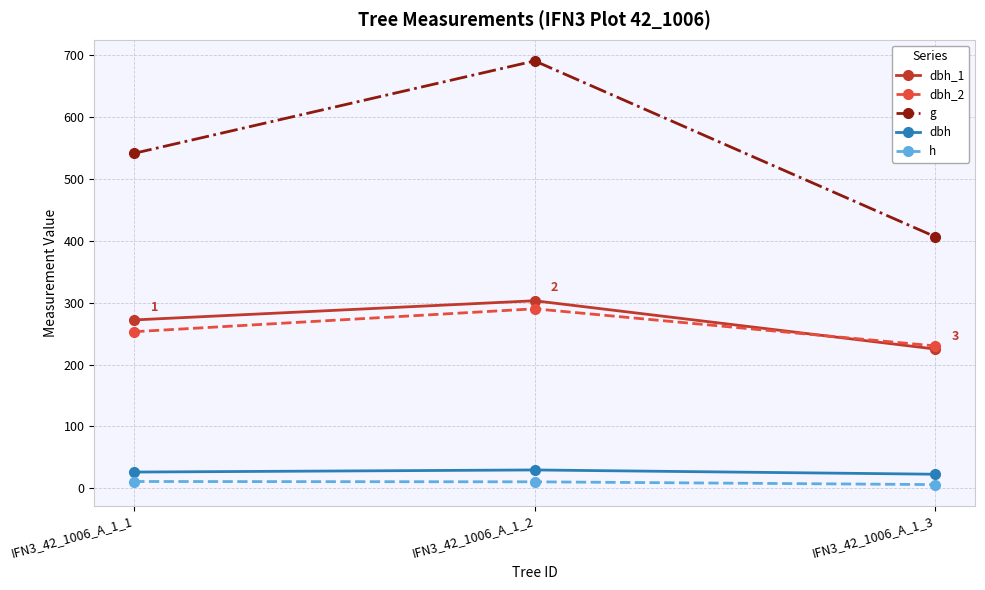

Count the dbh_2 values in the range 230 to 290.

3